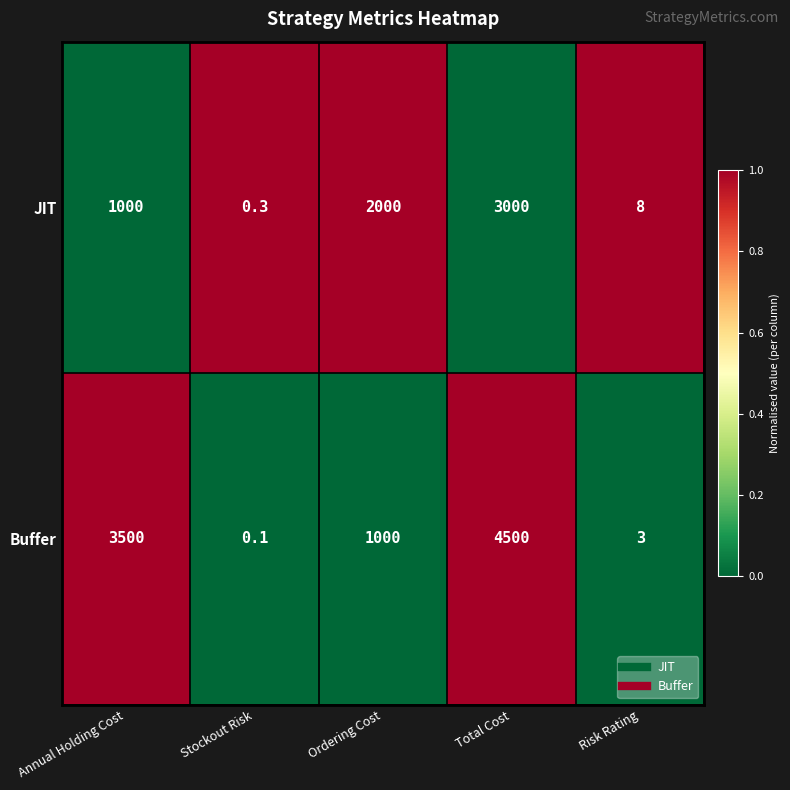

List the series in order of their overall mean, highest first.

Buffer, JIT